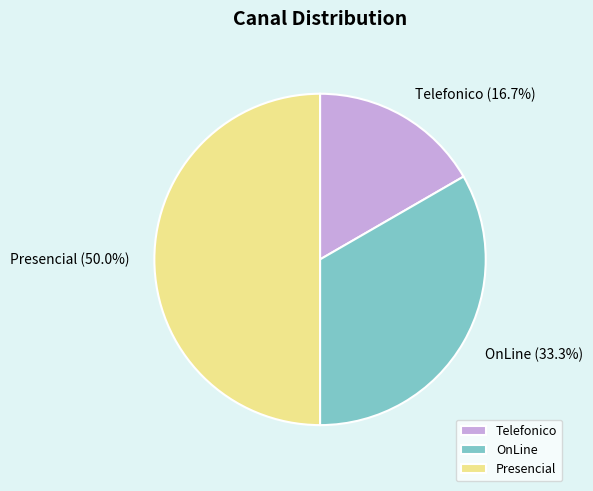

To the nearest percent, what is the combined percentage of Telefonico and Presencial?

67%